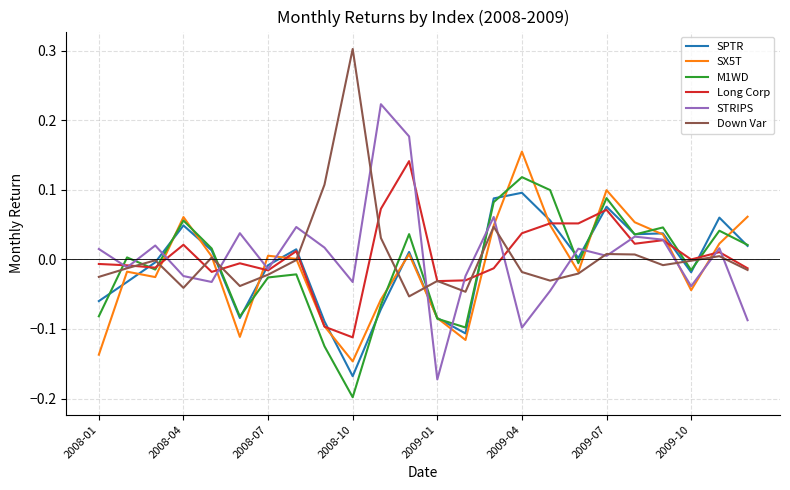

What is the difference between the maximum and minimum values in the STRIPS series?

0.4